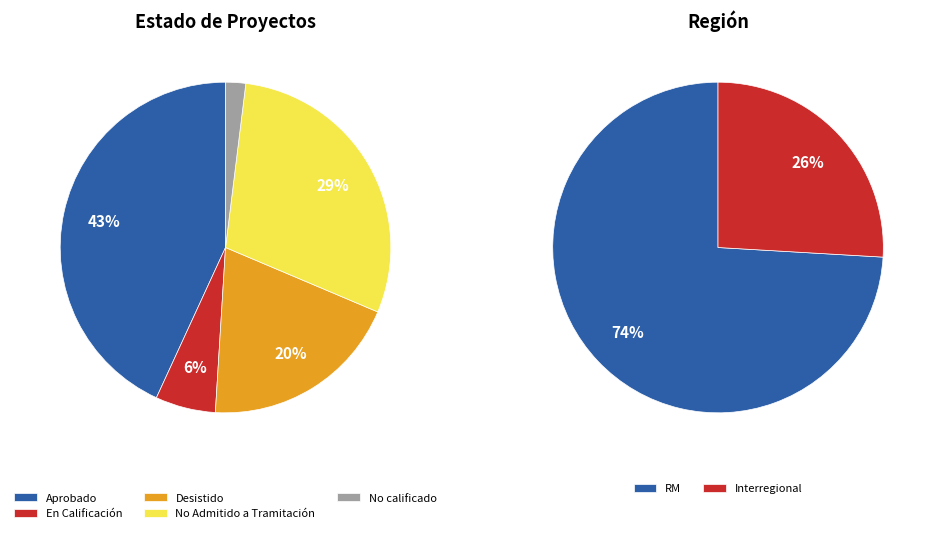

True or false: No calificado accounts for 2% of the total.

True